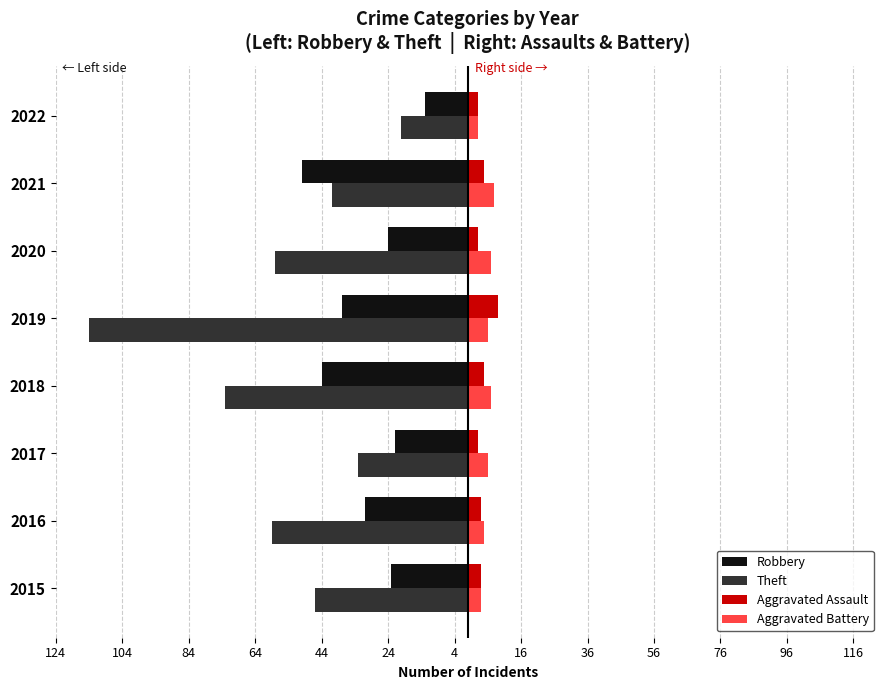

What are all the series names shown in the legend?

Robbery, Theft, Aggravated Assault, Aggravated Battery